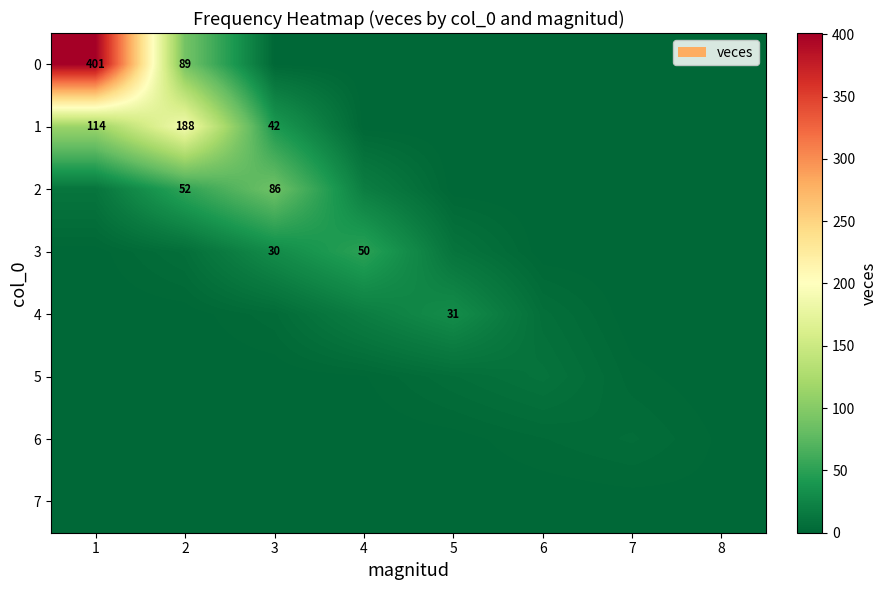

At which category is the sum across all series the highest?

1